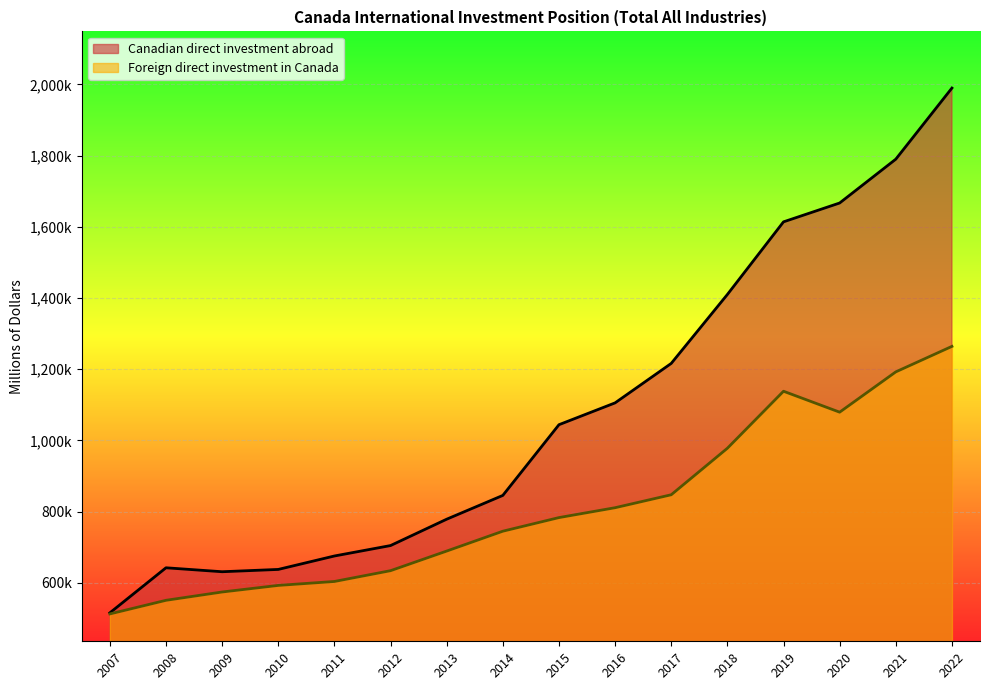

How many values in the Foreign direct investment in Canada series exceed 782912?

7